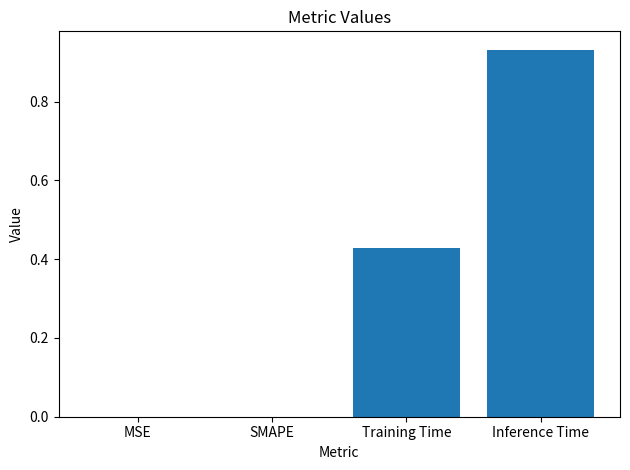

Between Training Time and MSE, which is larger?

Training Time